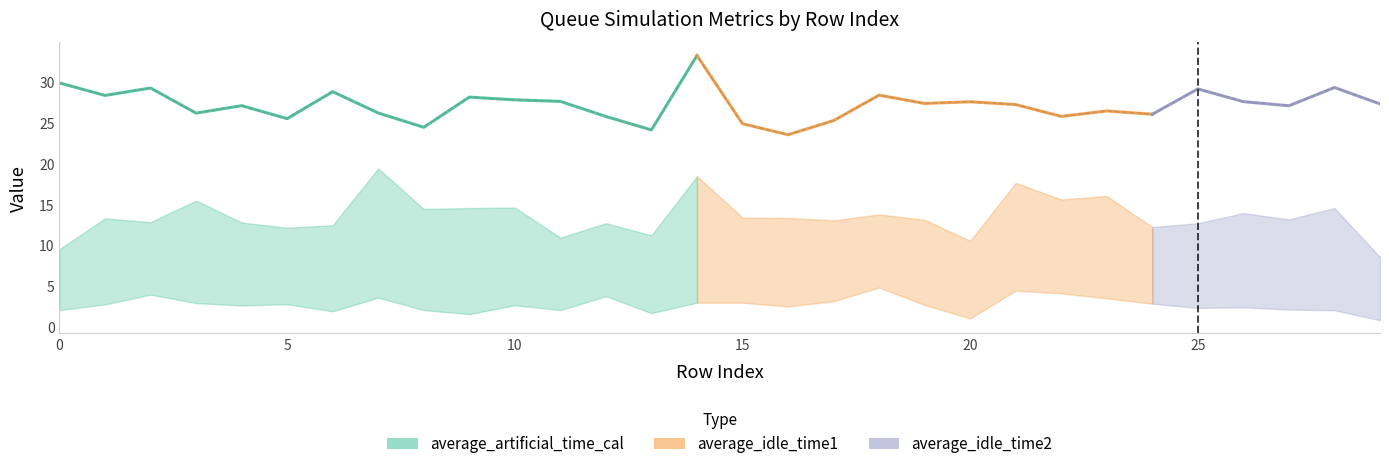

Does the chart have visible grid lines?

No